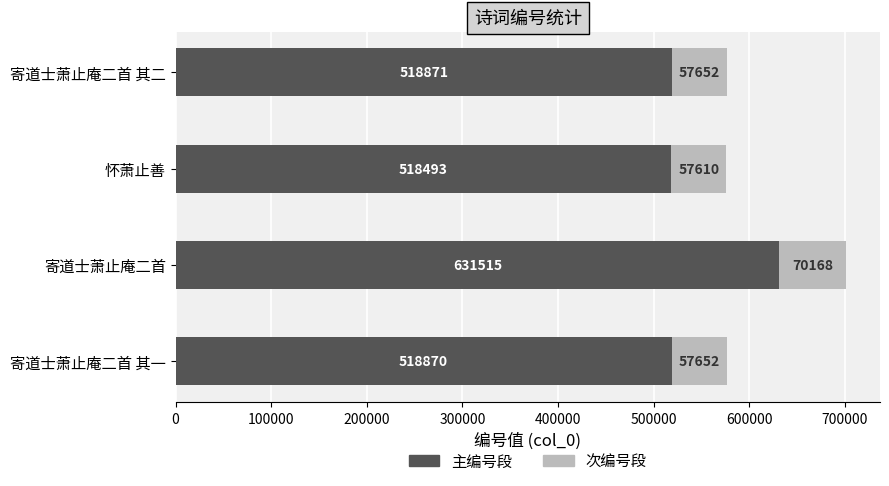

The value of 主编号段 at 寄道士萧止庵二首 is 840357.5. True or false?

False